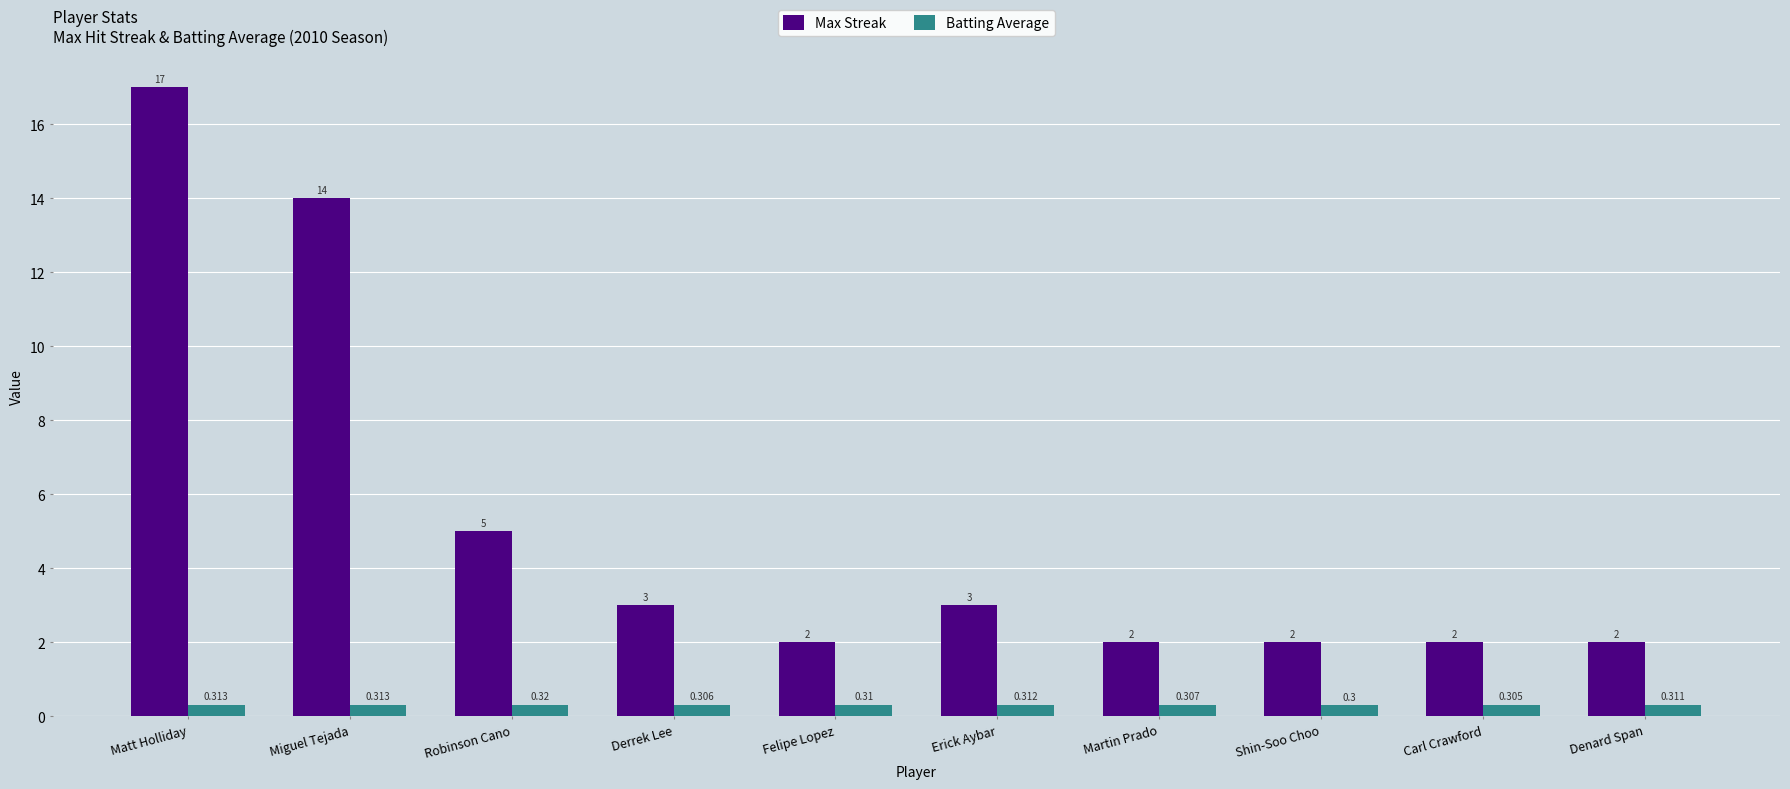

Which series has the largest range (max minus min)?

Max Streak